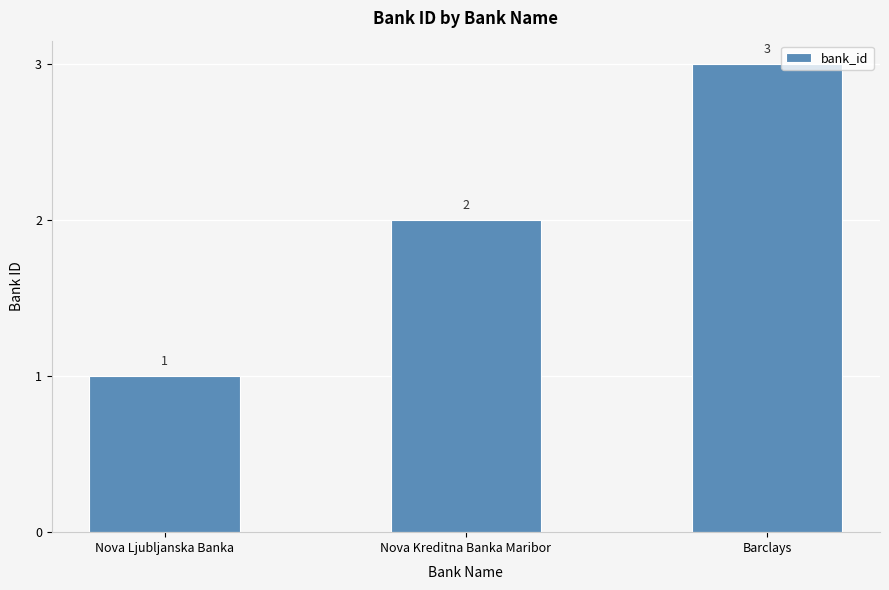

What is the sum of the values at Nova Ljubljanska Banka and Barclays?

4